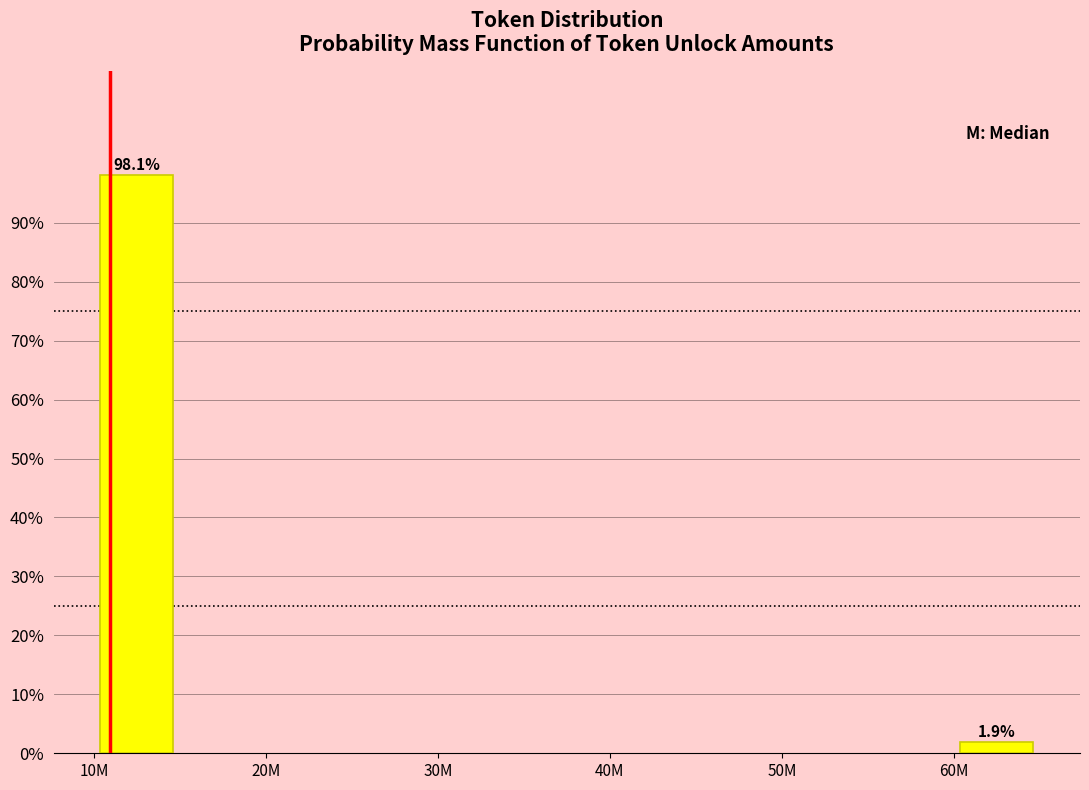

Reading left to right, list all the values displayed in this chart.

98.1	1.9